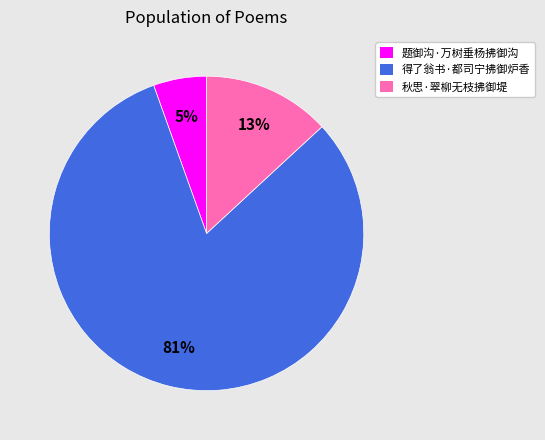

To the nearest percent, what portion does 秋思·翠柳无枝拂御堤 represent?

13%